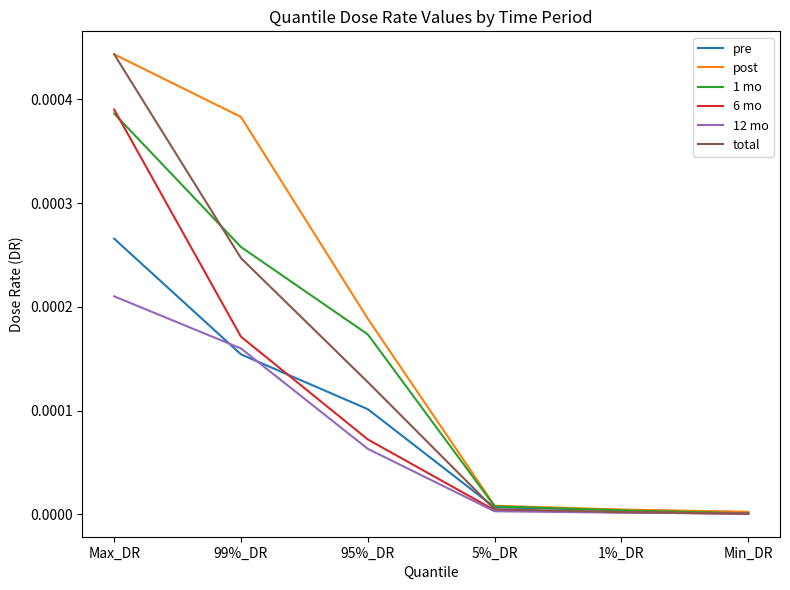

True or false: 6 mo has more than 1 points higher than both neighbors.

False